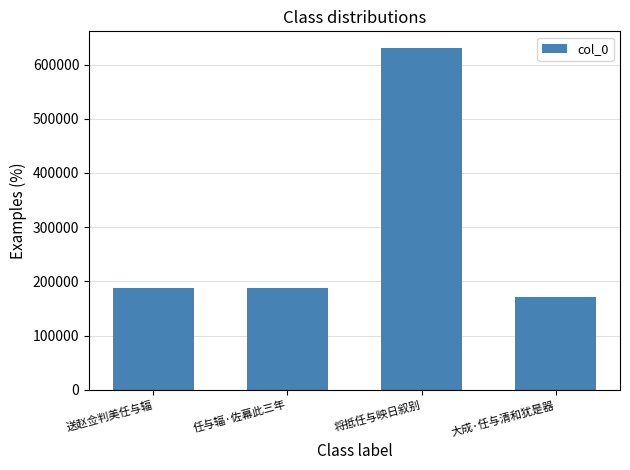

How many data points does each series have?

4